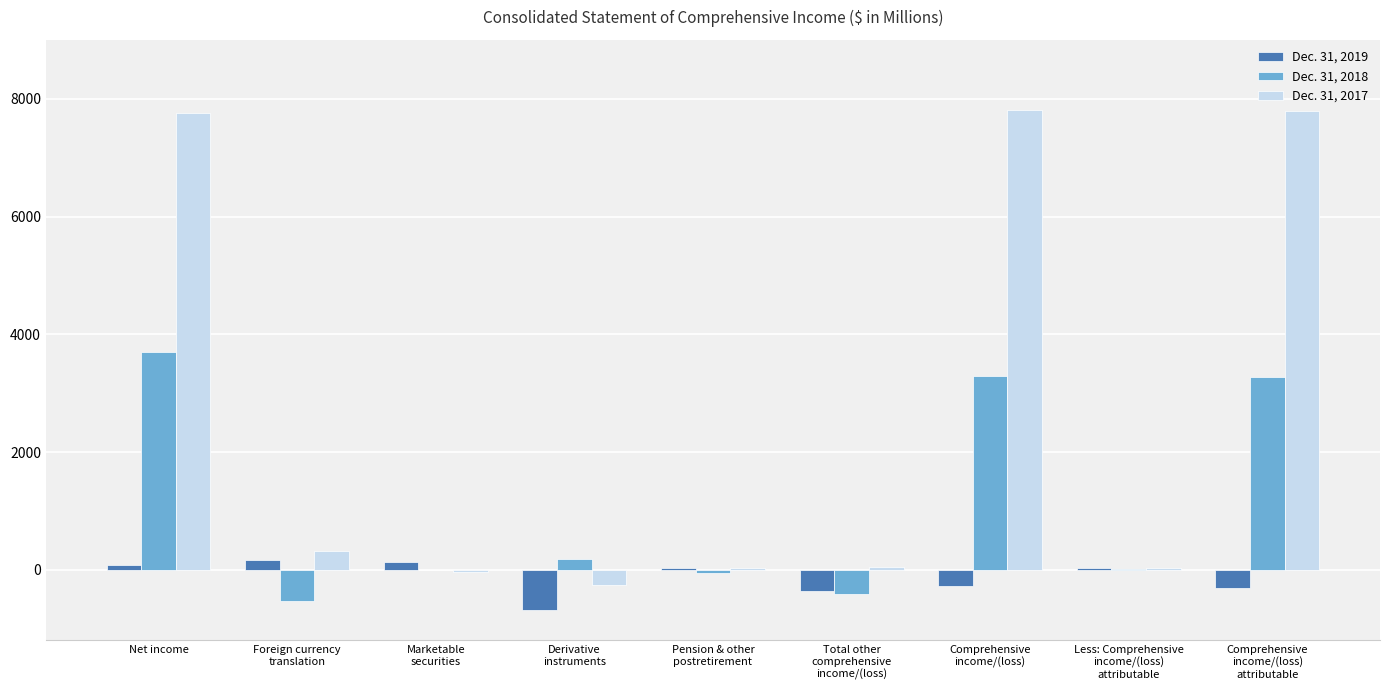

How many distinct data groups are displayed?

3